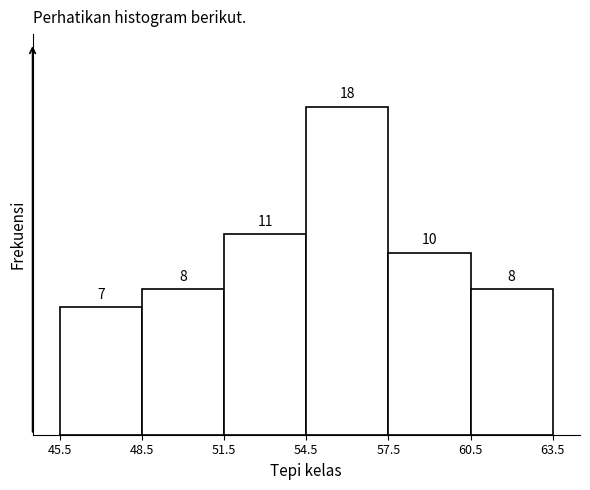

Over which range of the x-axis is the bar tallest?

54.5 to 57.5